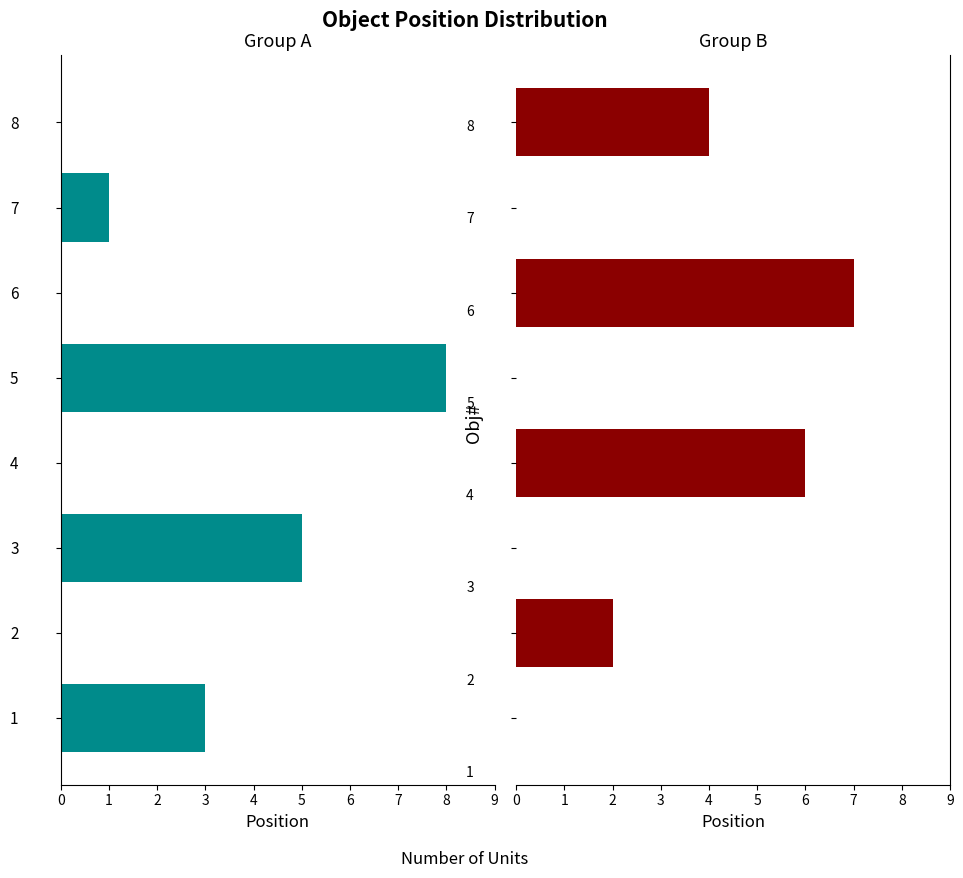

What is the difference between the maximum and minimum values in the Group B series?

7